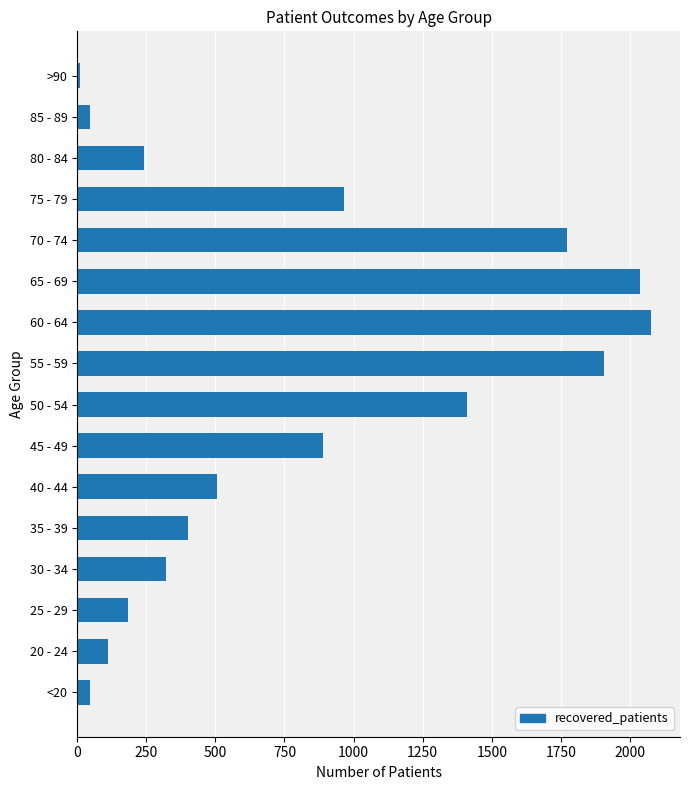

Reading bottom to top, what are all the values shown in this chart?

<20=48	20 - 24=110	25 - 29=184	30 - 34=323	35 - 39=402	40 - 44=507	45 - 49=890	50 - 54=1410	55 - 59=1907	60 - 64=2077	65 - 69=2036	70 - 74=1773	75 - 79=965	80 - 84=243	85 - 89=48	>90=9